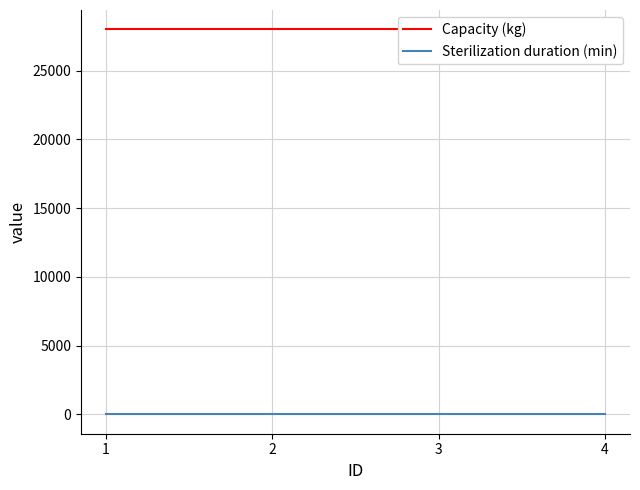

Does the chart display data point markers on the line(s)?

No